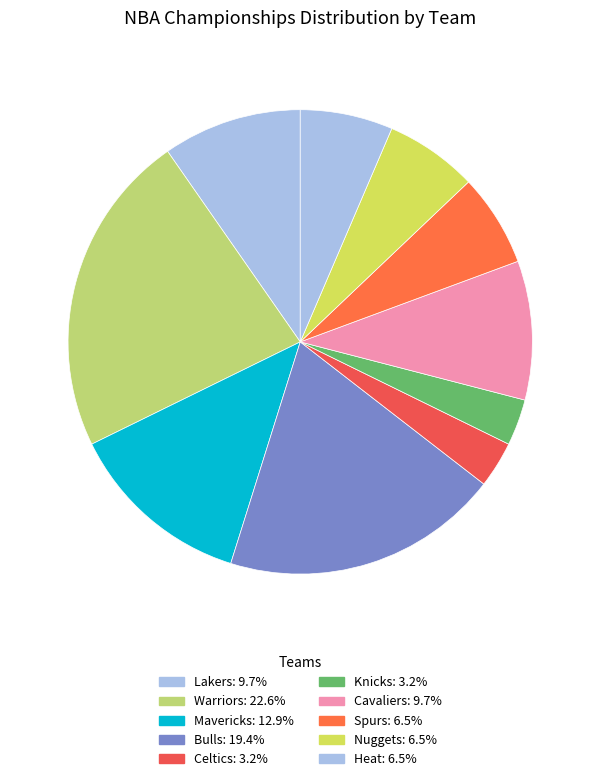

How many slices are in this pie chart?

10